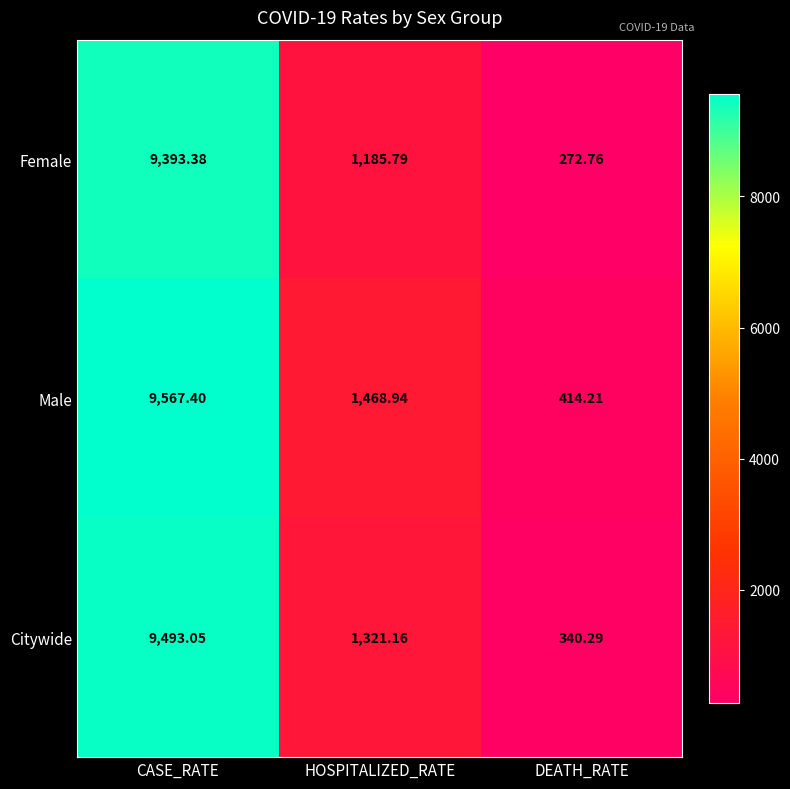

Rank the series by their maximum value, from lowest to highest.

Female, Citywide, Male